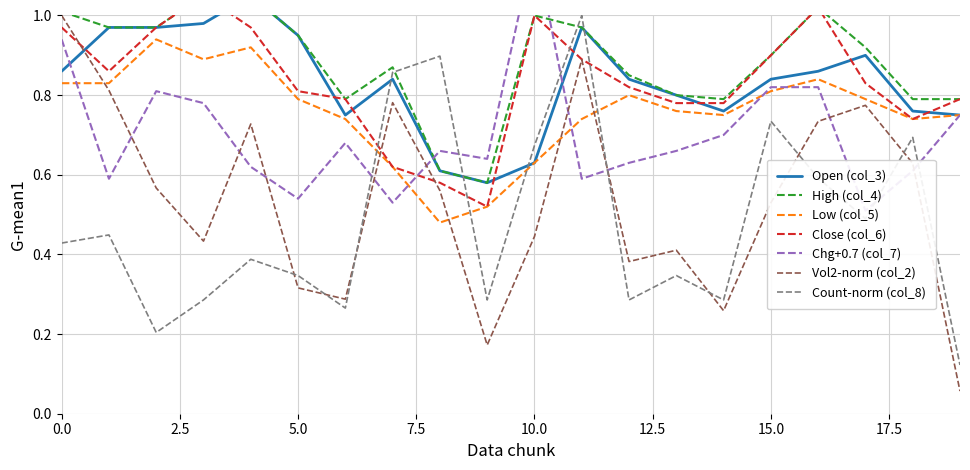

The Count-norm (col_8) series shows 0.6 at 5.0. True or false?

False